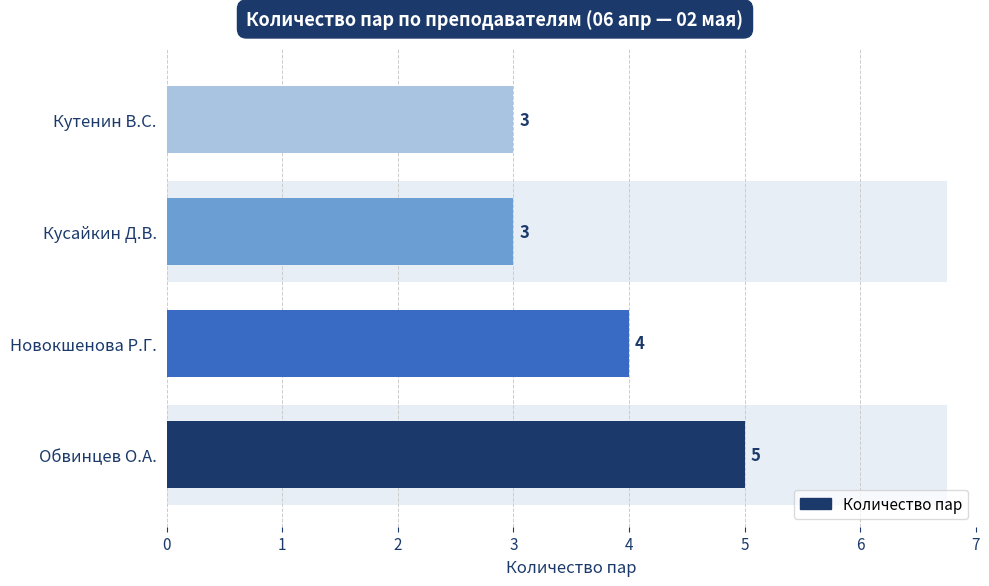

How many bars are there in total?

4